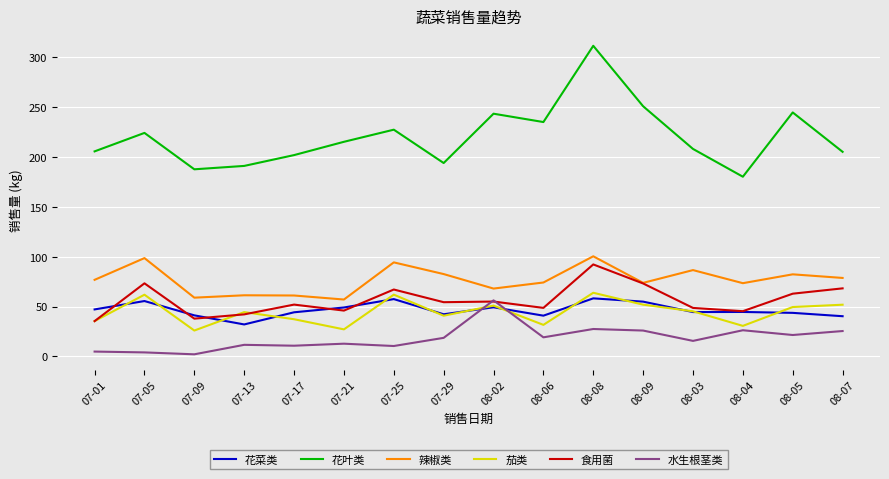

Which category has the highest value in the 水生根茎类 series?

08-02